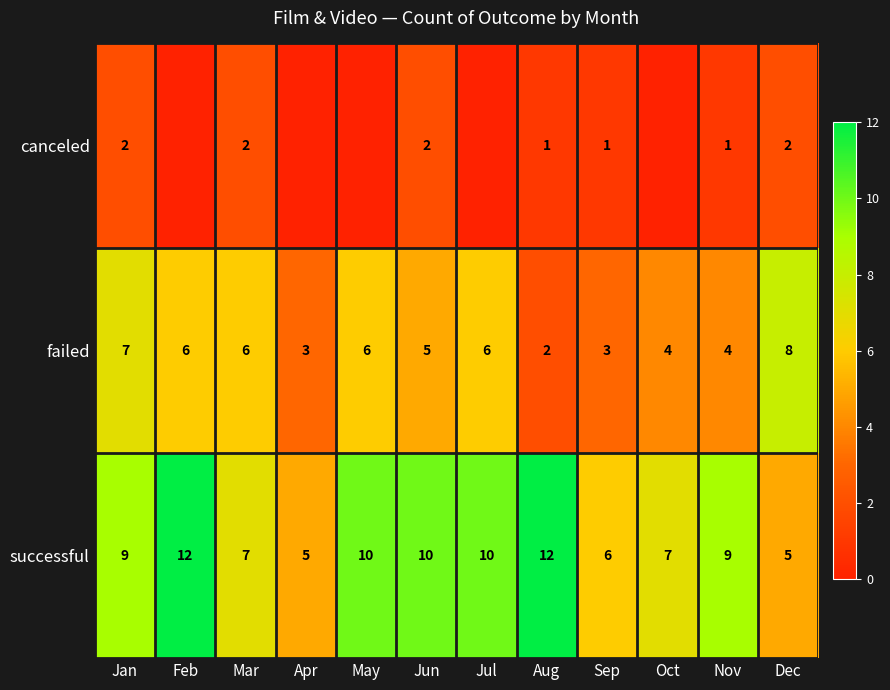

What is the spread (max minus min) of values at Mar?

5